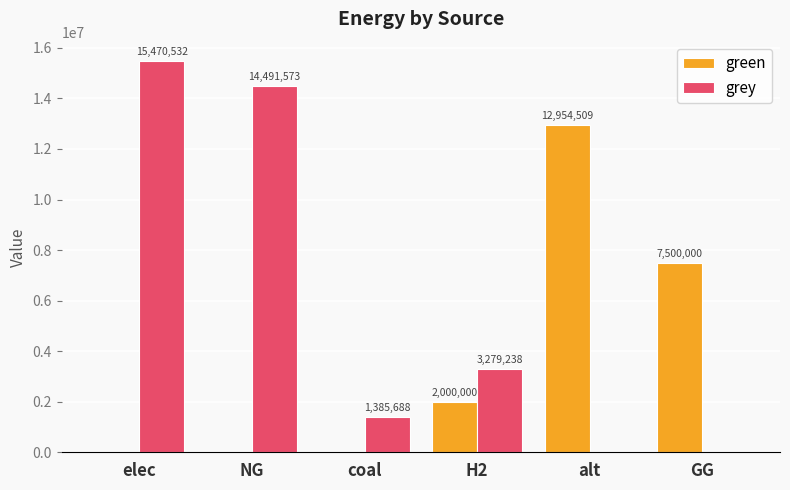

True or false: green has a value of 7583806.1 at alt.

False